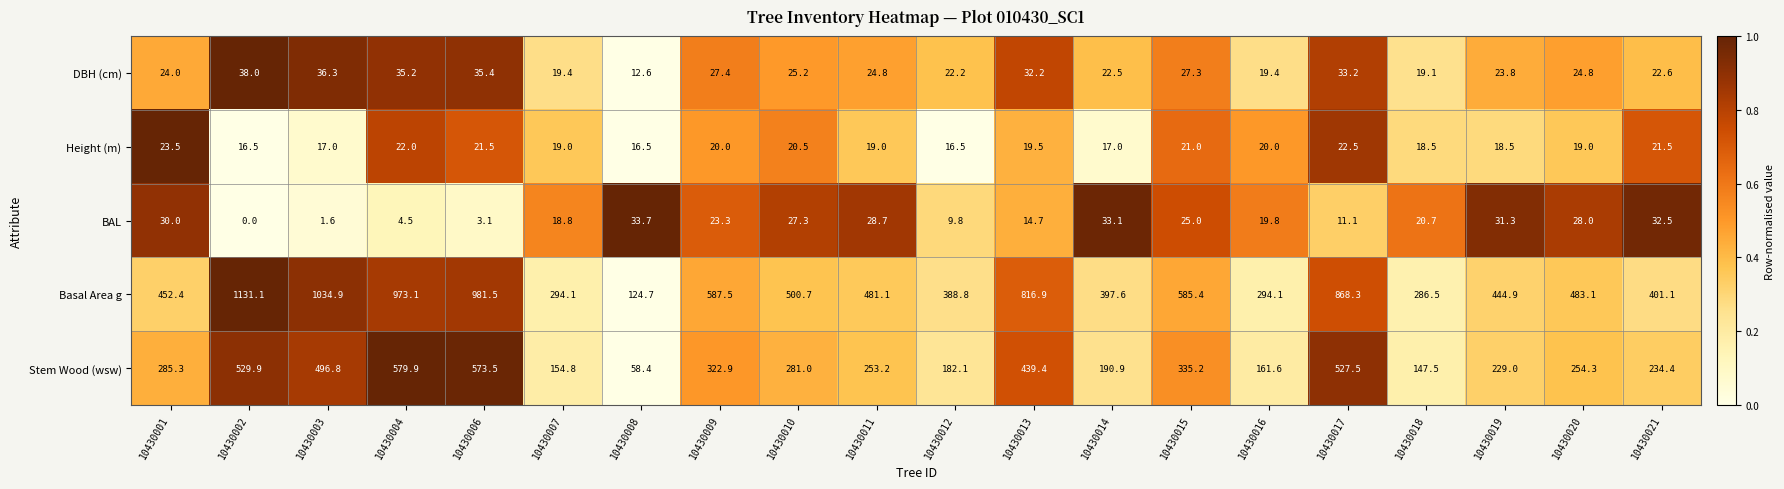

How many distinct data groups are displayed?

5